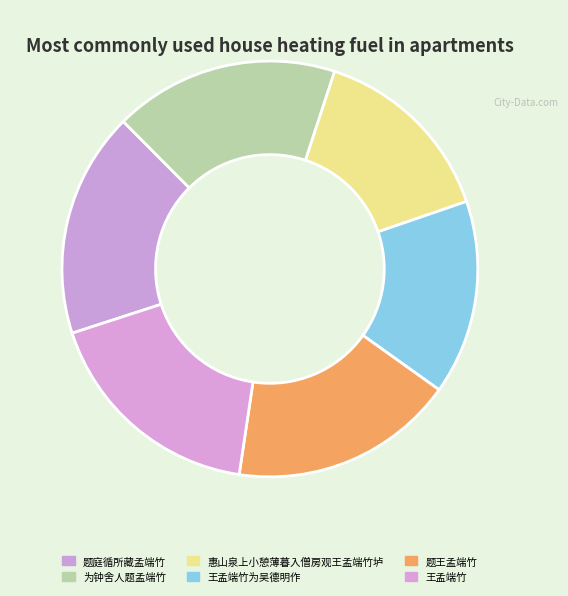

What is the smallest slice in the pie chart?

惠山泉上小憩薄暮入僧房观王孟端竹垆